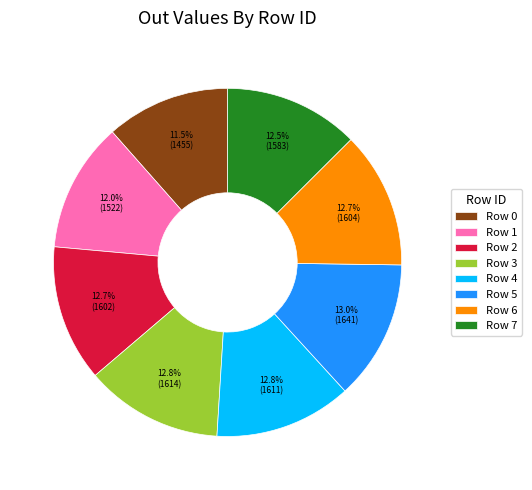

How many segments does this pie chart have?

8